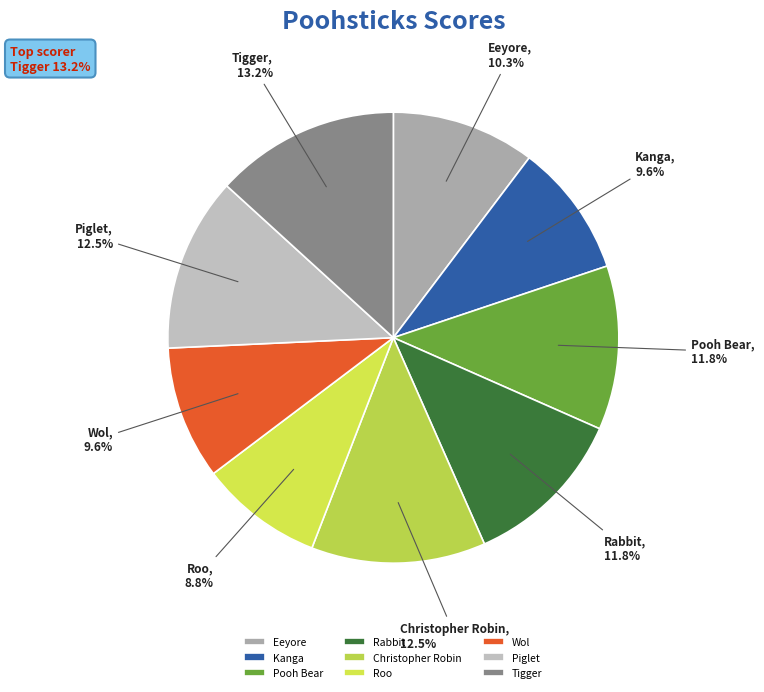

Which category has the biggest portion of the pie?

Tigger